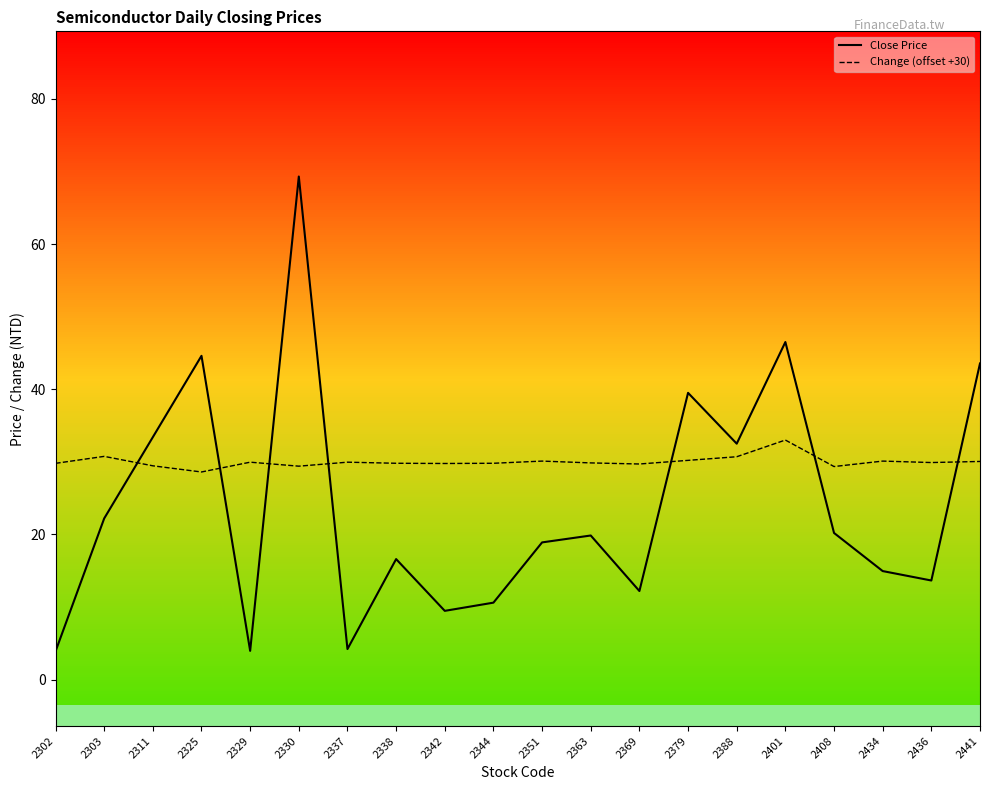

What is the total value across all series at 2337?

34.2